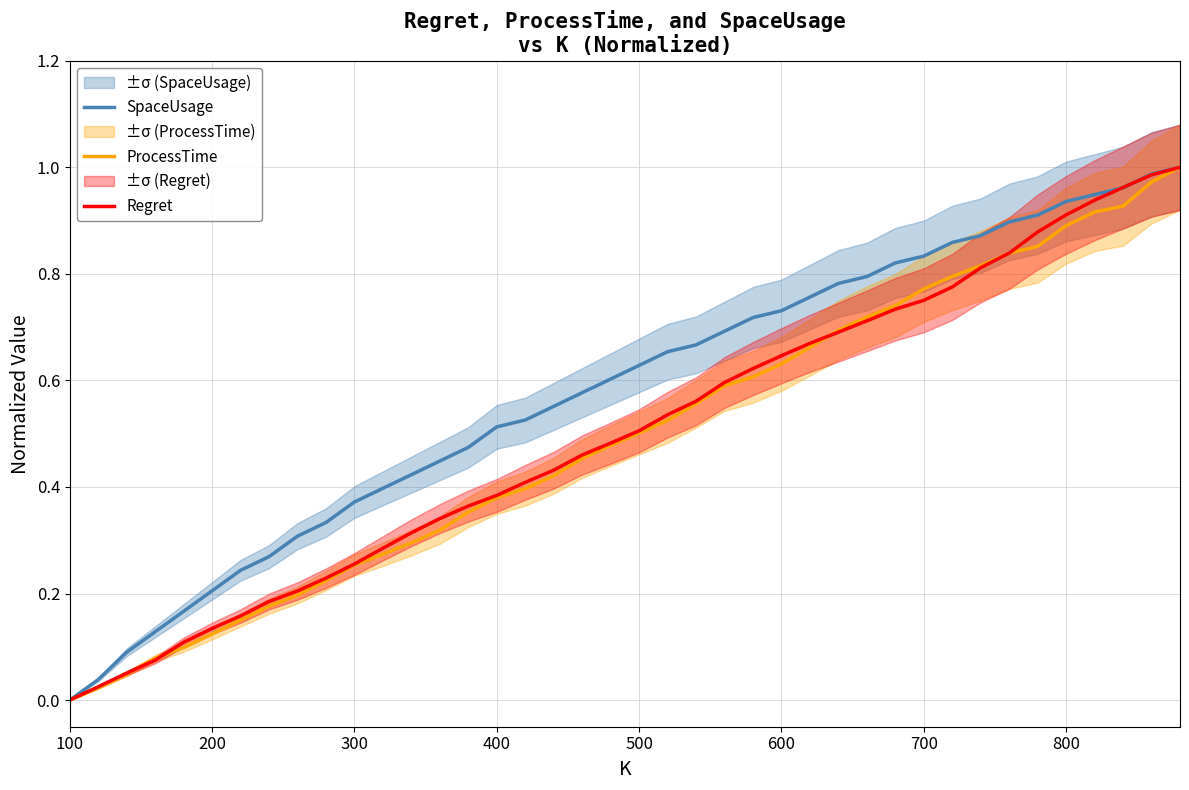

At which label does Regret reach its minimum?

100